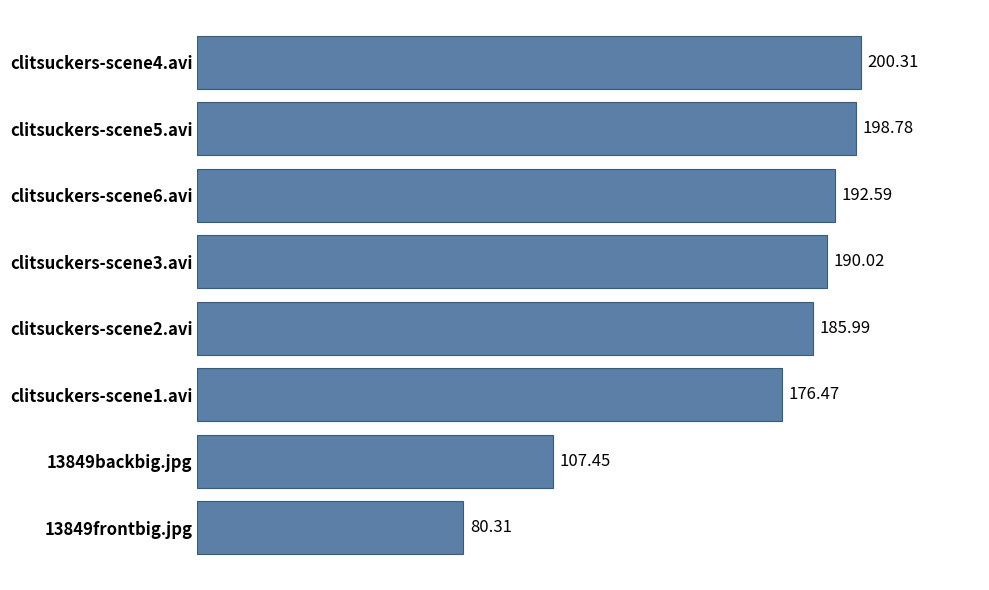

What is the ratio of the value at clitsuckers-scene6.avi to the value at 13849frontbig.jpg?

2.4